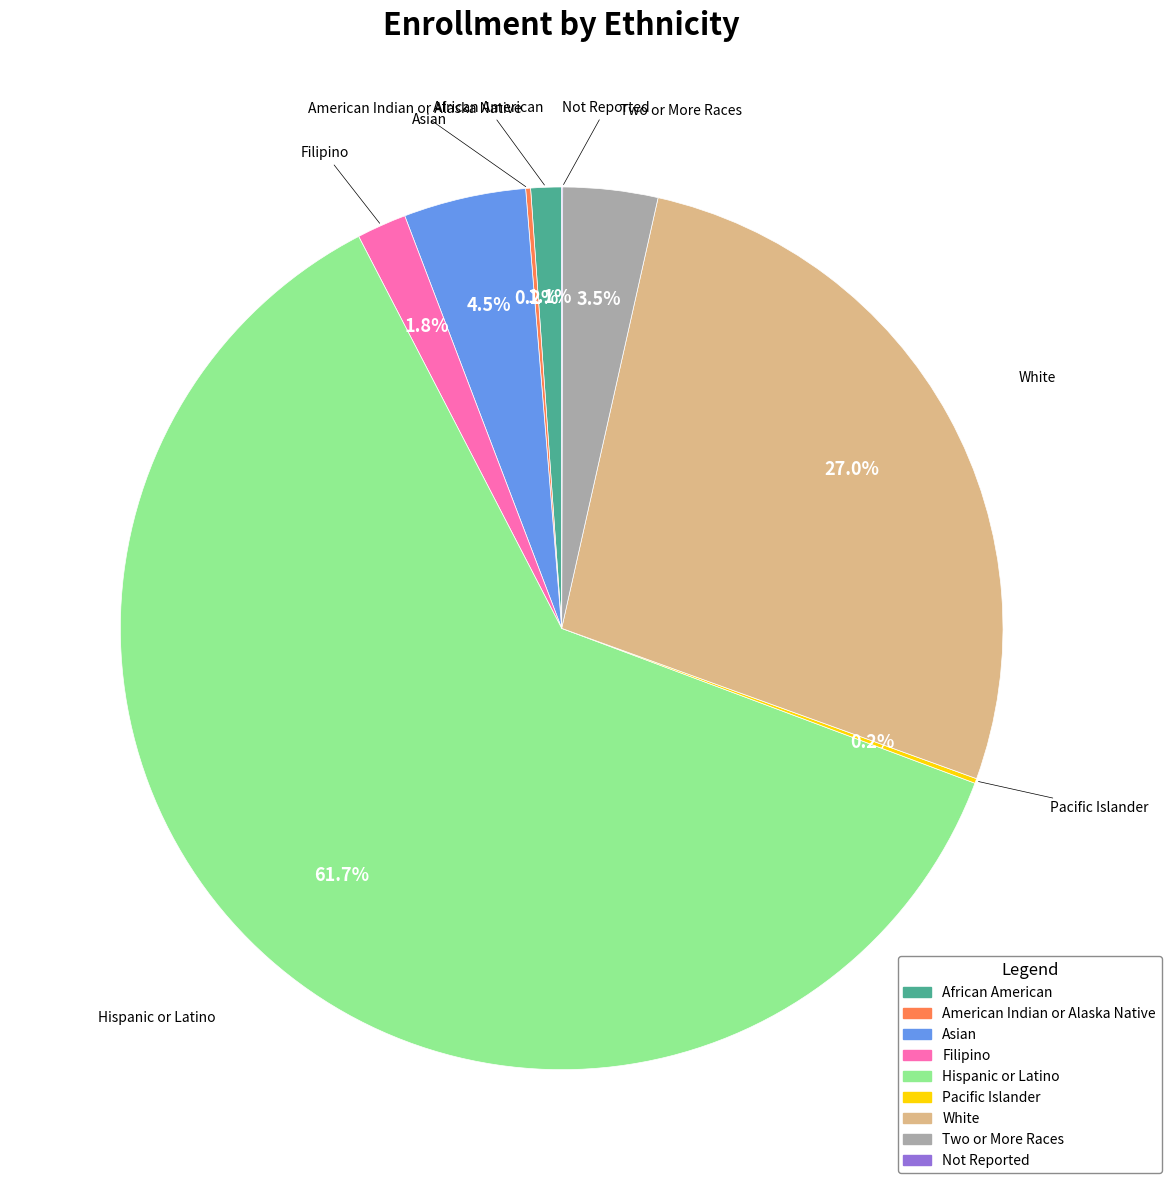

What is the largest slice in the pie chart?

Hispanic or Latino